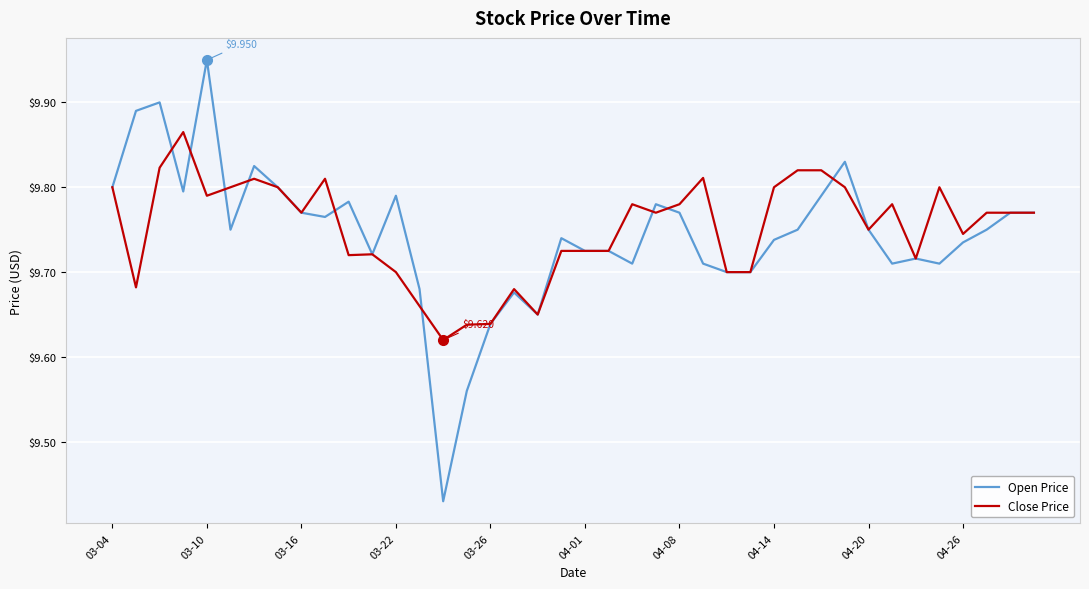

True or false: Open Price has more than 2 points higher than both neighbors.

True